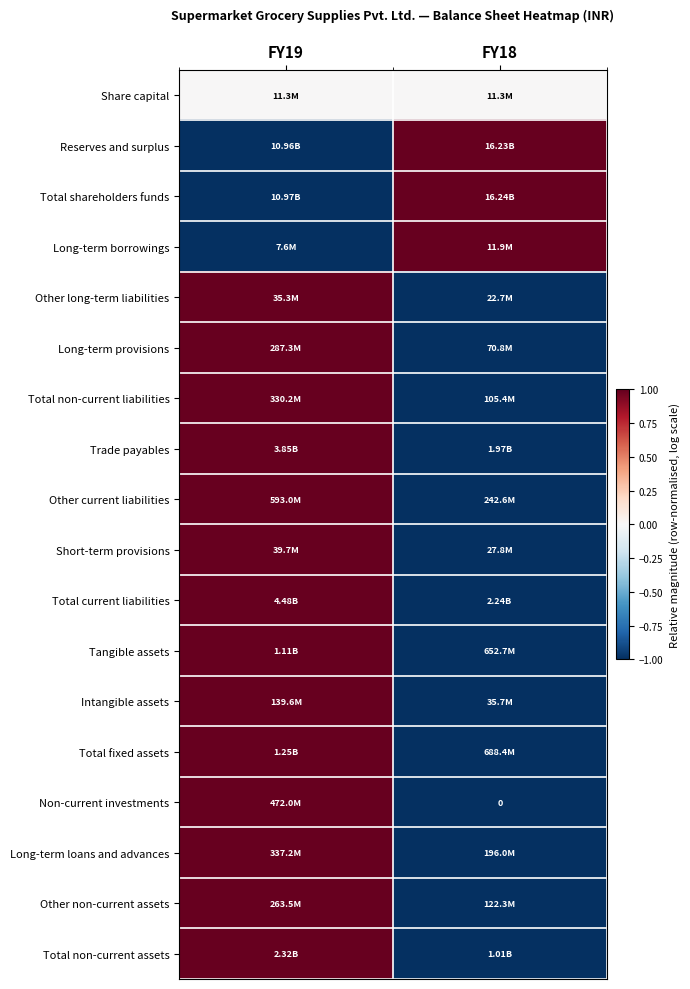

Which label corresponds to the smallest value in the chart?

FY19